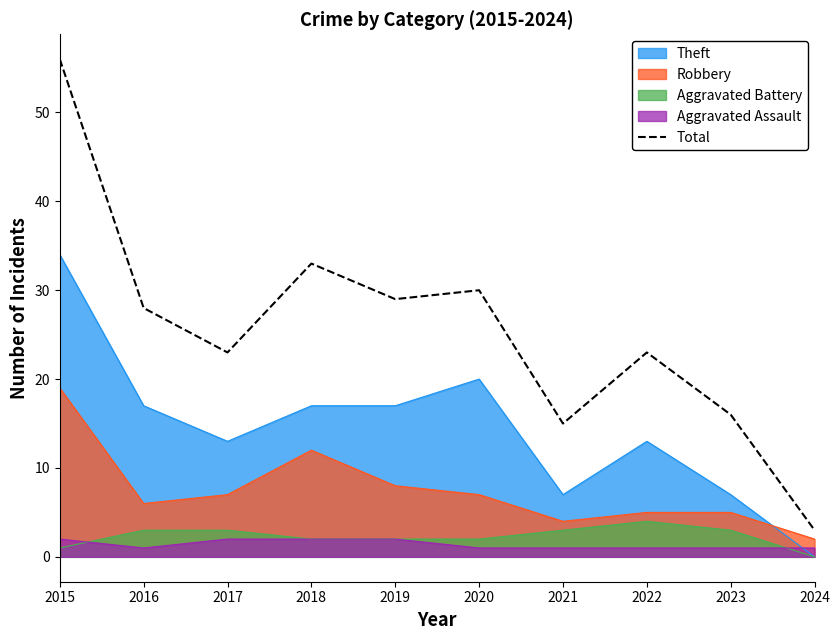

The value at 2017 is 23. True or false?

True